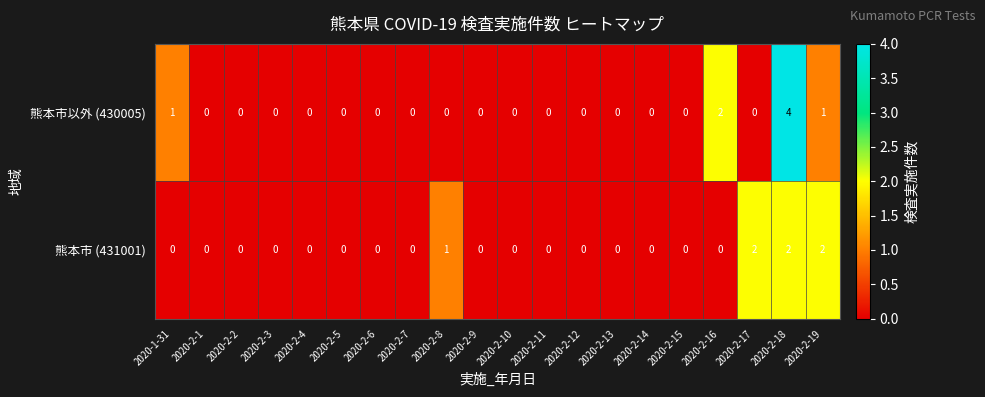

Which series has the largest range (max minus min)?

熊本市以外 (430005)